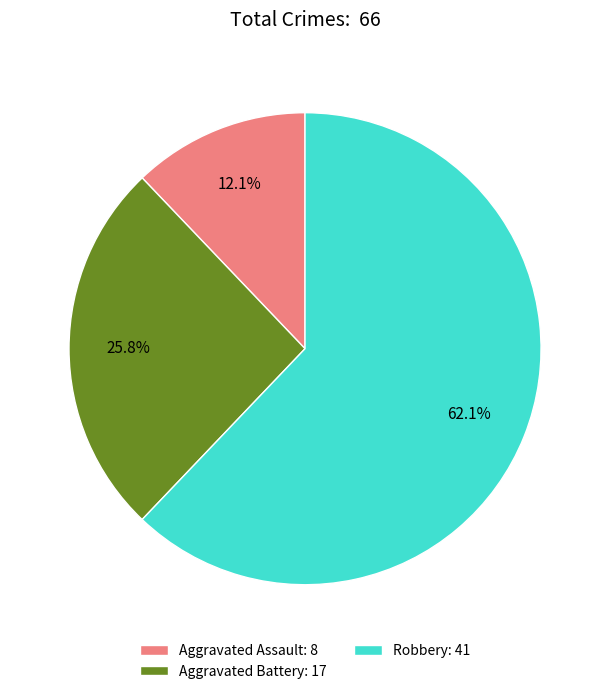

Is there any slice that represents more than half of the pie?

Yes